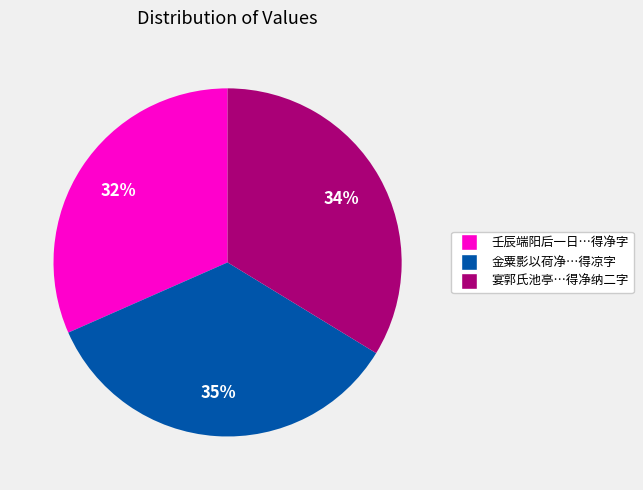

Is there any slice that represents more than half of the pie?

No